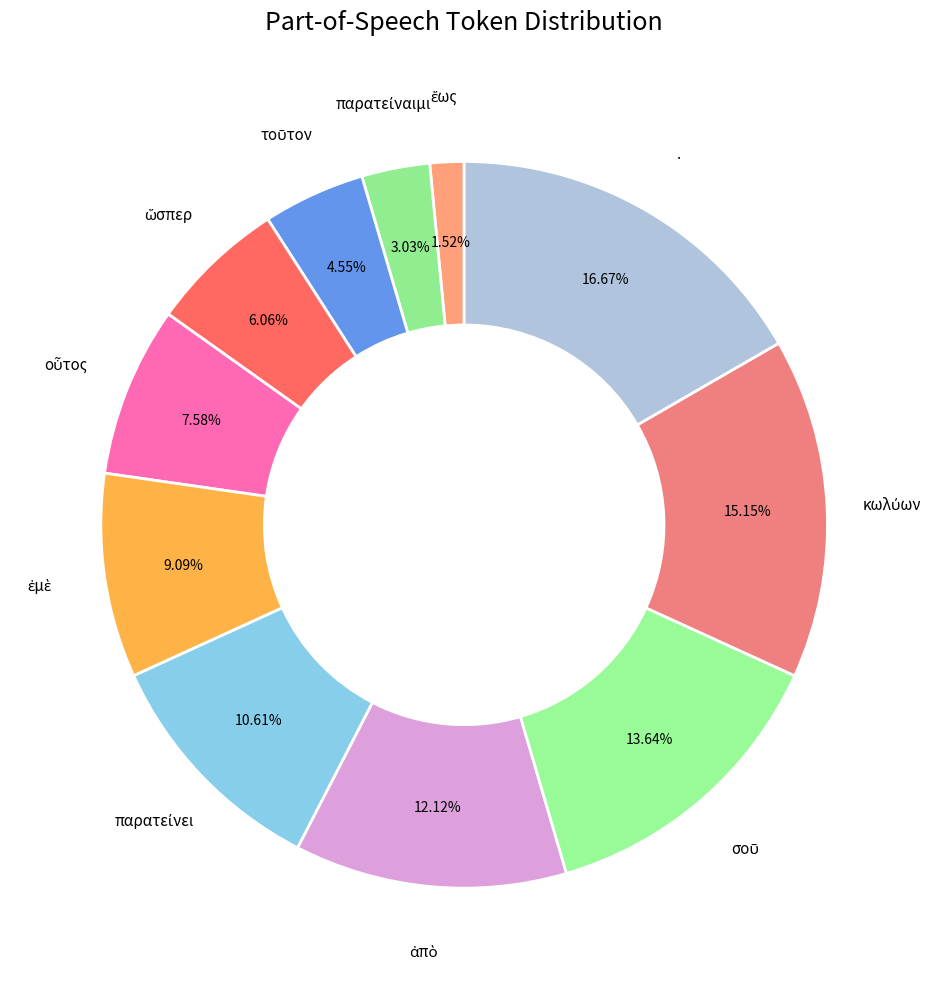

How many slices are in this pie chart?

11